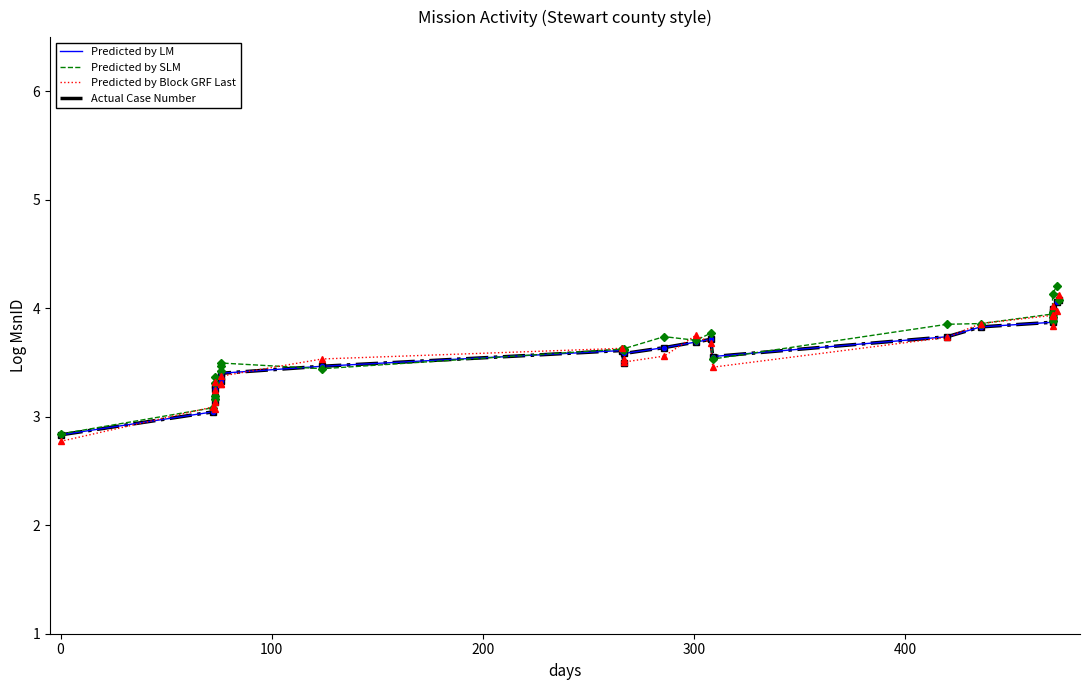

Which series has the largest total across all categories?

Predicted by SLM